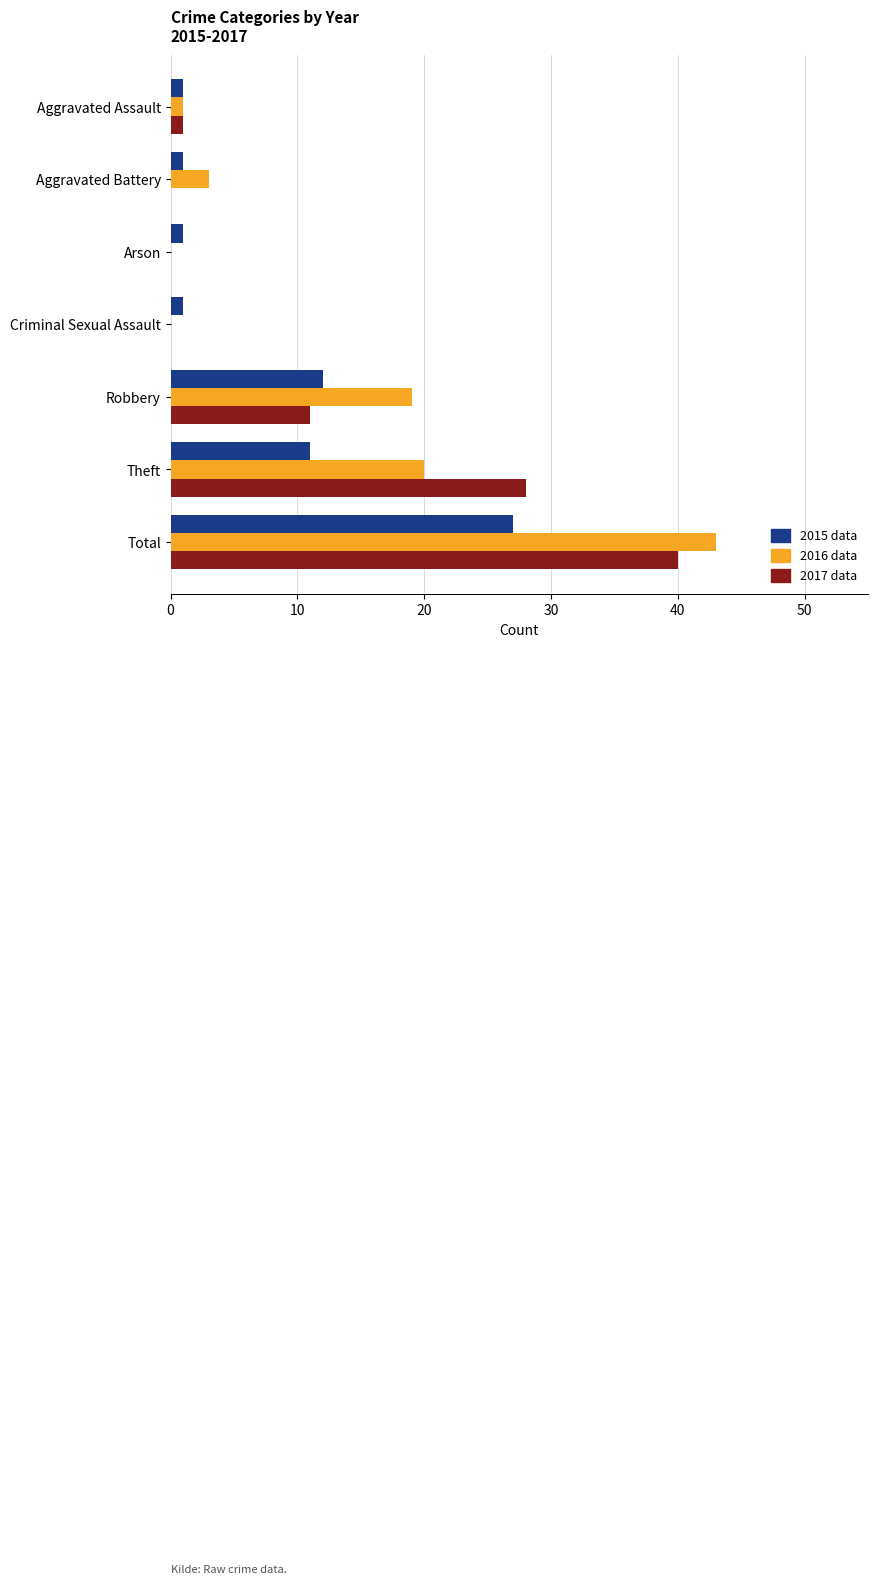

What is the maximum value shown in the chart?

43